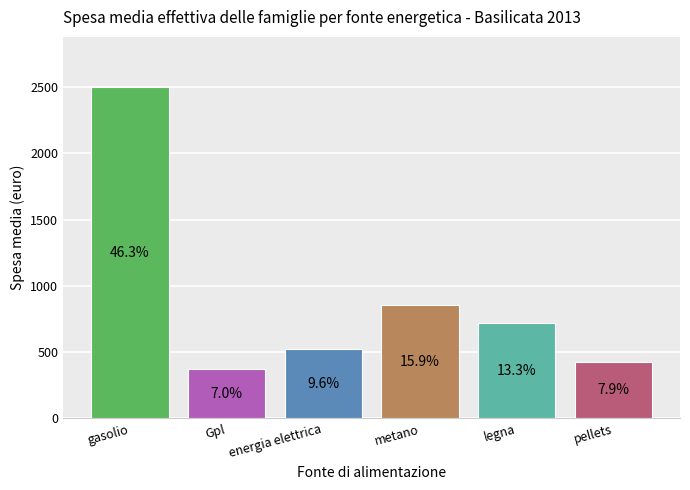

Does the chart contain any negative values?

No